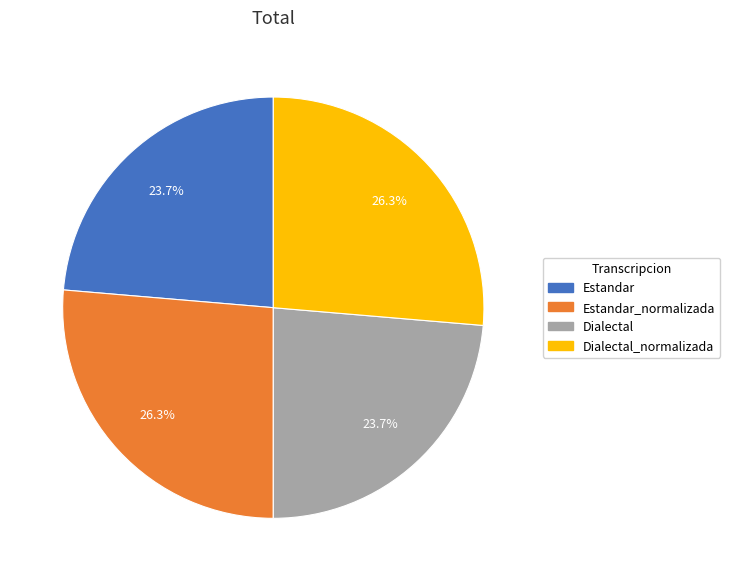

How many slices are in this pie chart?

4